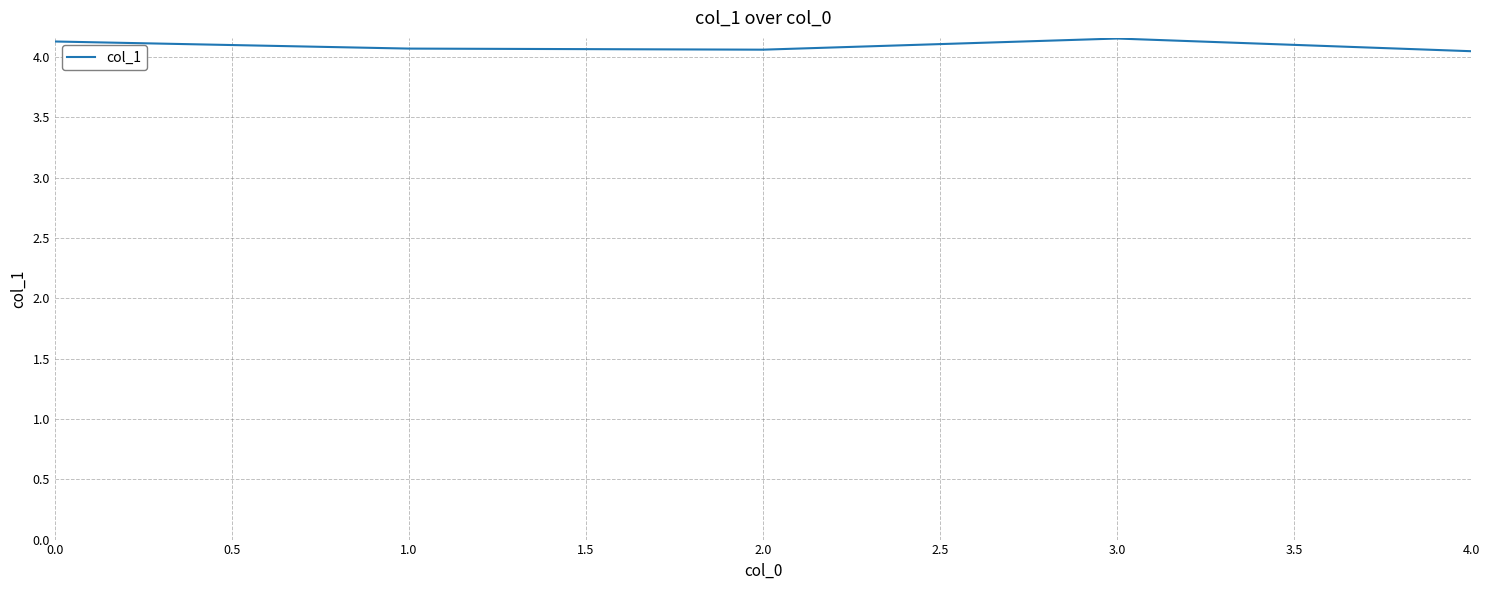

What position from the left is 0.0?

1